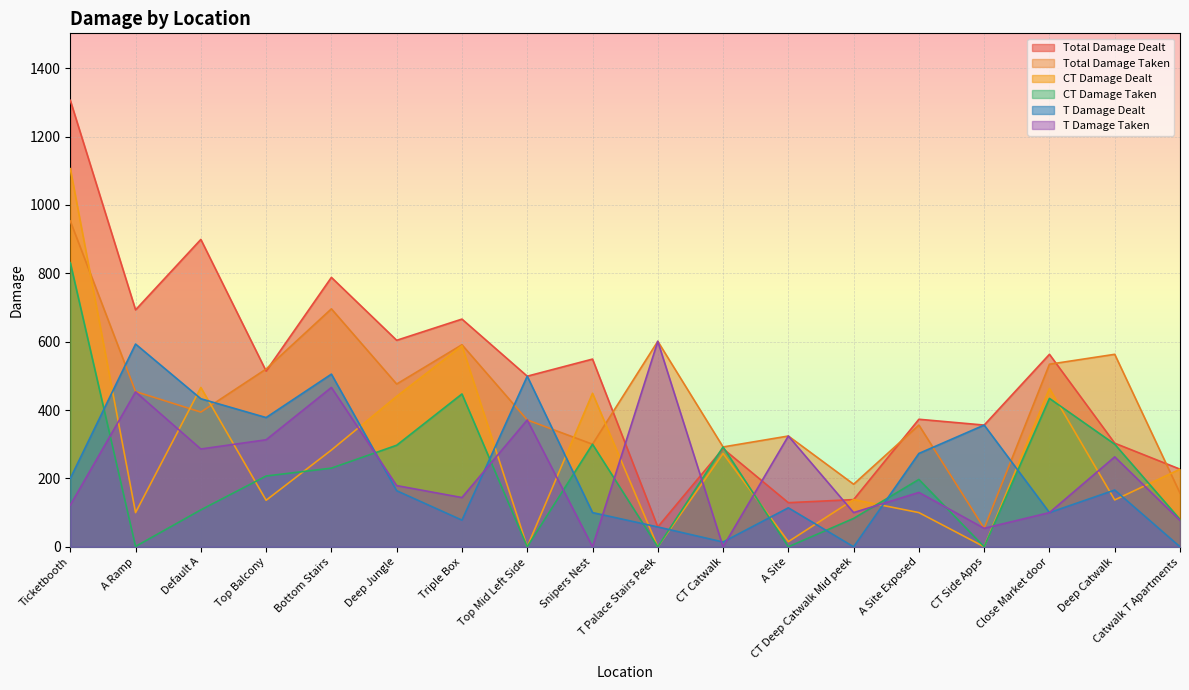

What is the sum of the T Damage Taken values at Catwalk T Apartments and A Site Exposed?

236